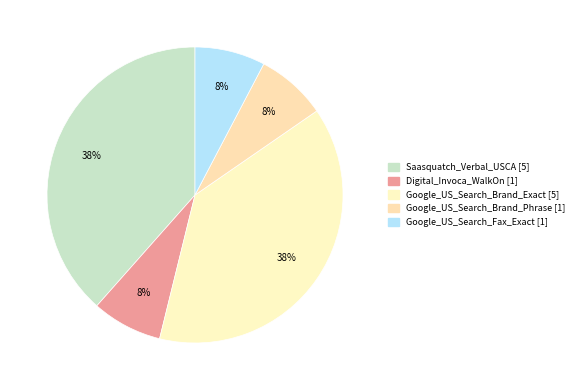

Does any single category account for the majority?

No